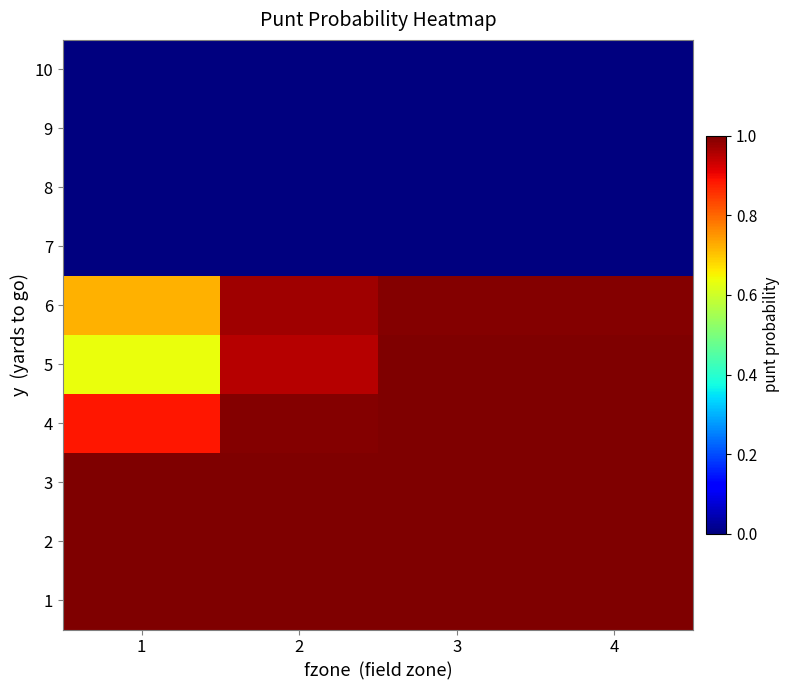

Reading right to left, what are all the values shown in this chart?

1: 4=1.0	3=1.0	2=1.0	1=1.0
2: 4=1.0	3=1.0	2=1.0	1=1.0
3: 4=1.0	3=1.0	2=1.0	1=1.0
4: 4=1.0	3=1.0	2=1.0	1=0.9
5: 4=1.0	3=1.0	2=1.0	1=0.6
6: 4=1.0	3=1.0	2=1.0	1=0.7
7: 4=0.0	3=0.0	2=0.0	1=0.0
8: 4=0.0	3=0.0	2=0.0	1=0.0
9: 4=0.0	3=0.0	2=0.0	1=0.0
10: 4=0.0	3=0.0	2=0.0	1=0.0